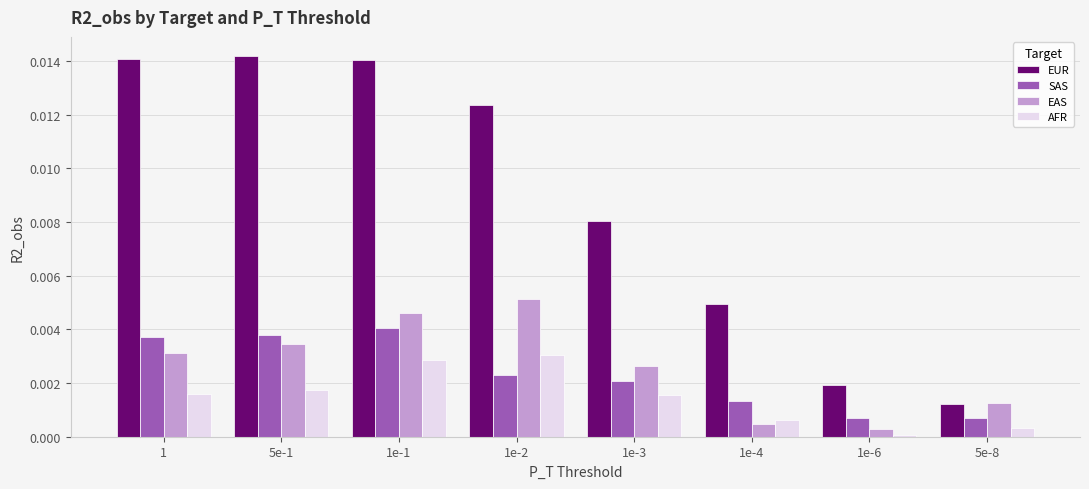

Which series changed the most between 5e-1 and 1e-3?

EUR